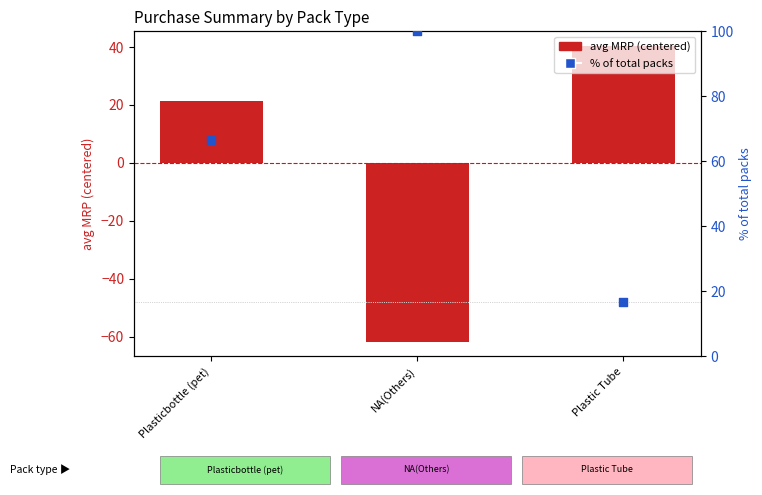

What are all the series names shown in the legend?

avg MRP (centered), % of total packs